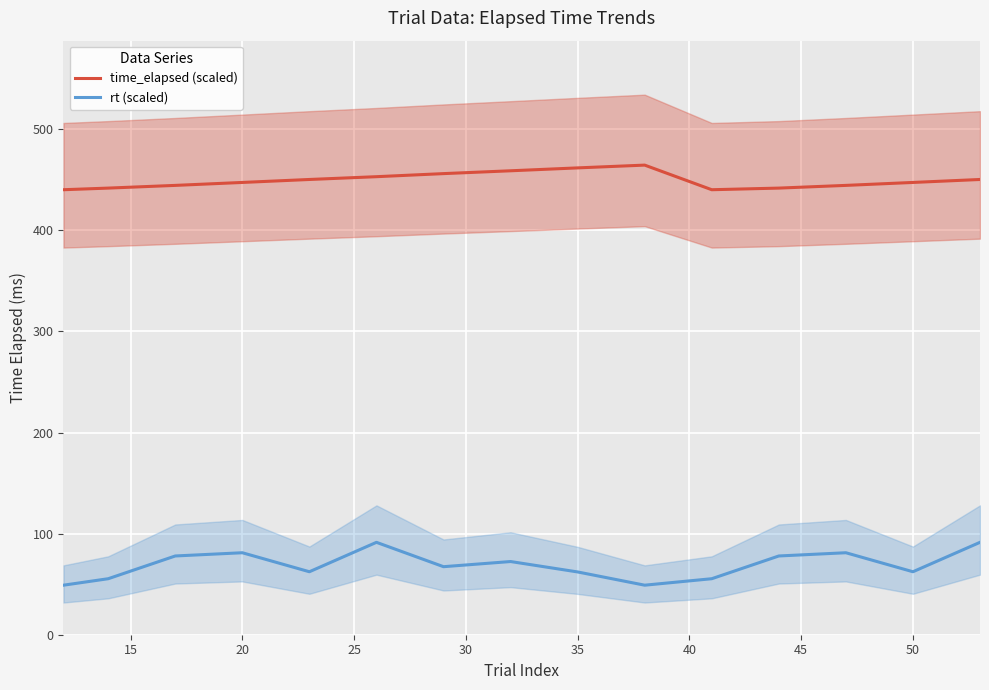

True or false: time_elapsed (scaled) and rt (scaled) cross at least once.

False